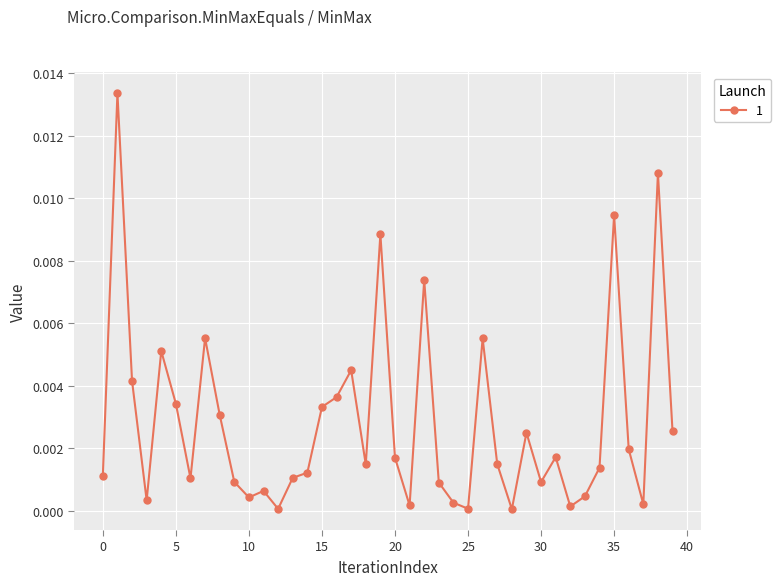

How many distinct data groups are displayed?

1